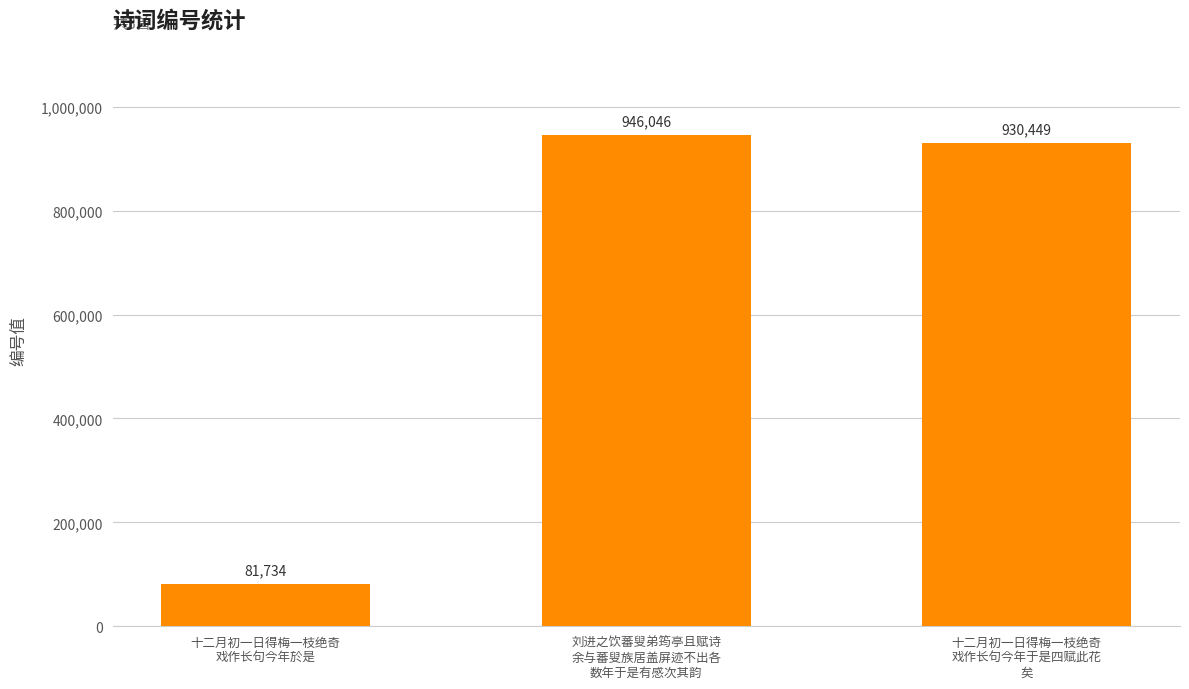

Reading left to right, transcribe all the data shown in this chart.

81734	946046	930449